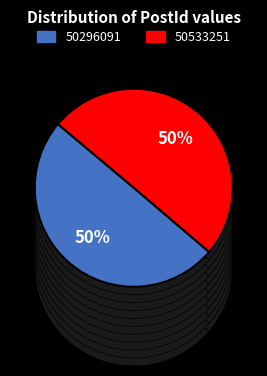

What is the ratio of the value at 50296091 to the value at 50533251?

1.0